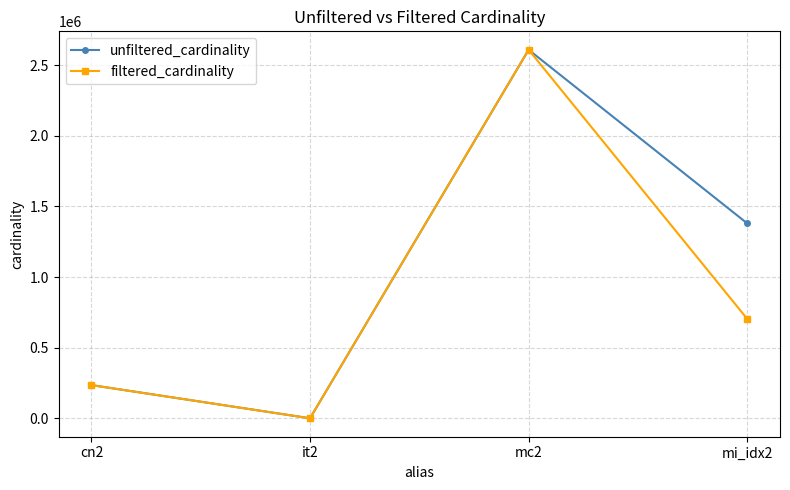

The value of unfiltered_cardinality at it2 is 113. True or false?

True